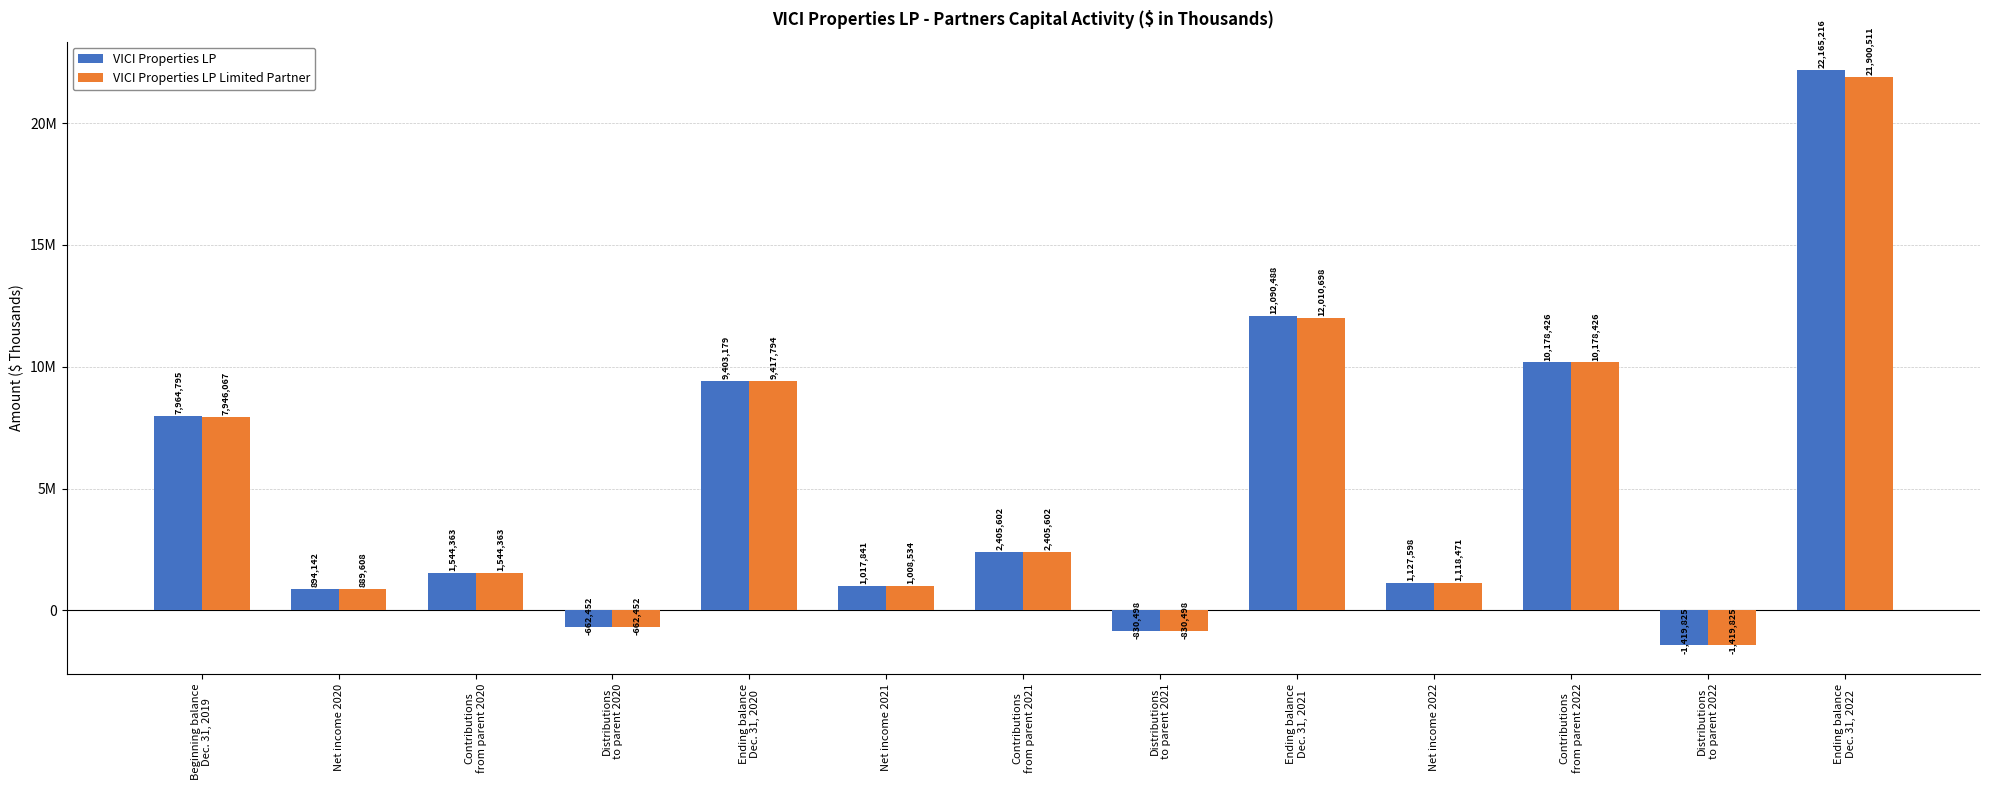

Which series changed the most between Net income 2020 and Ending balance
Dec. 31, 2021?

VICI Properties LP